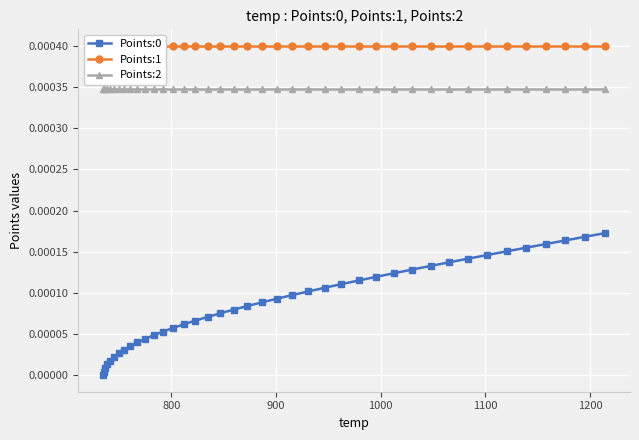

True or false: Points:0 and Points:2 intersect in this chart.

False